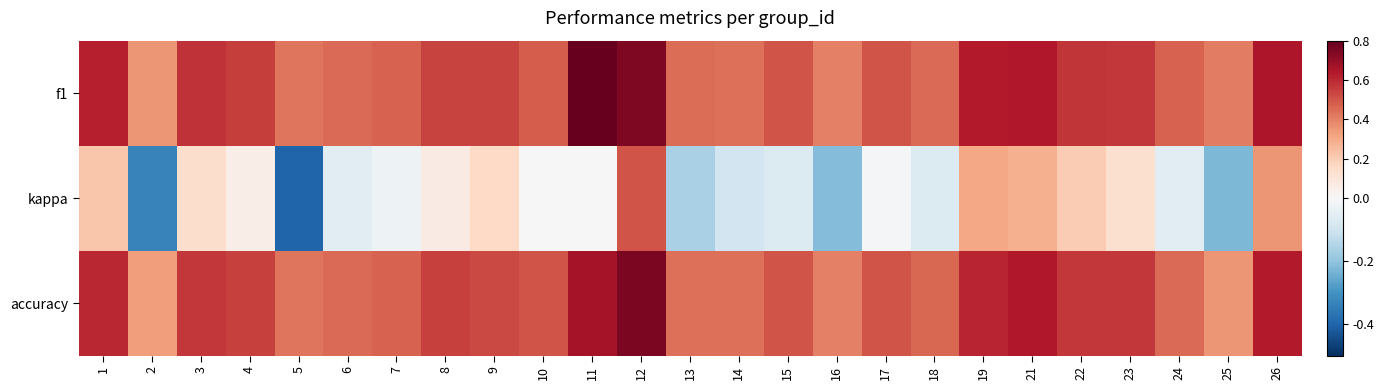

What is the minimum value shown in the chart?

-0.4